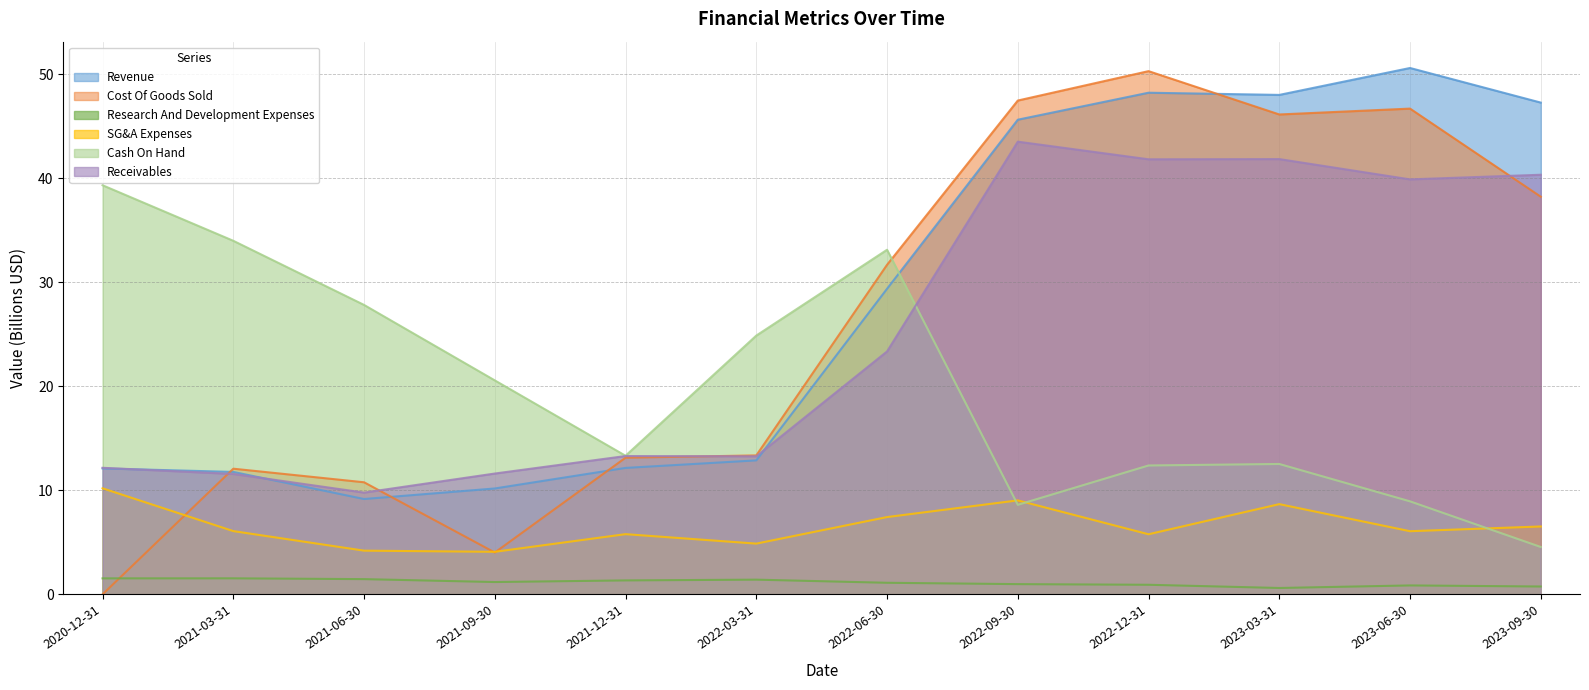

Where is Revenue nearest to the value 29?

2022-06-30